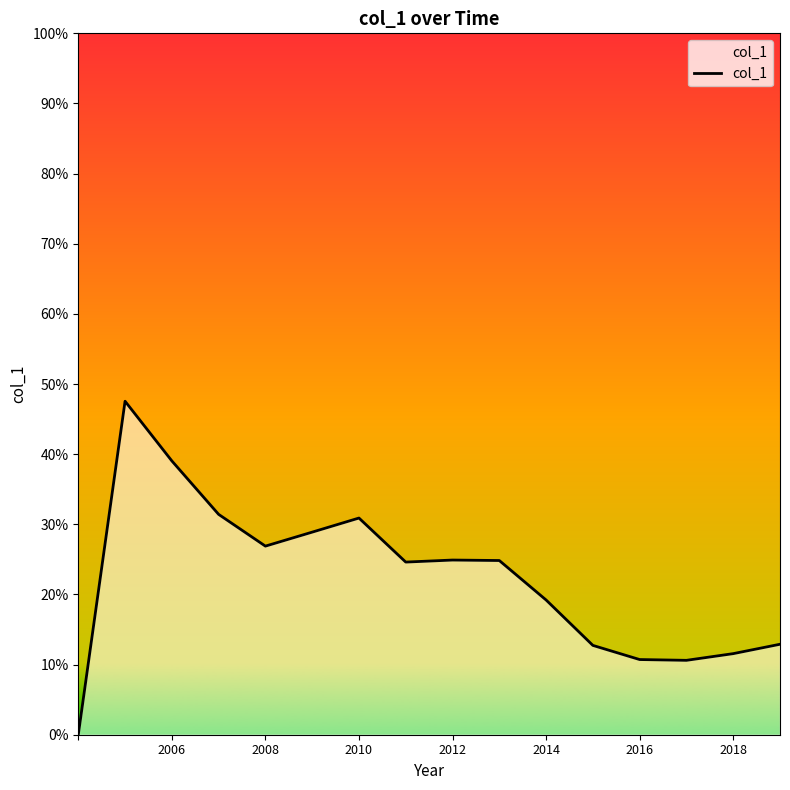

Does the chart have visible grid lines?

No